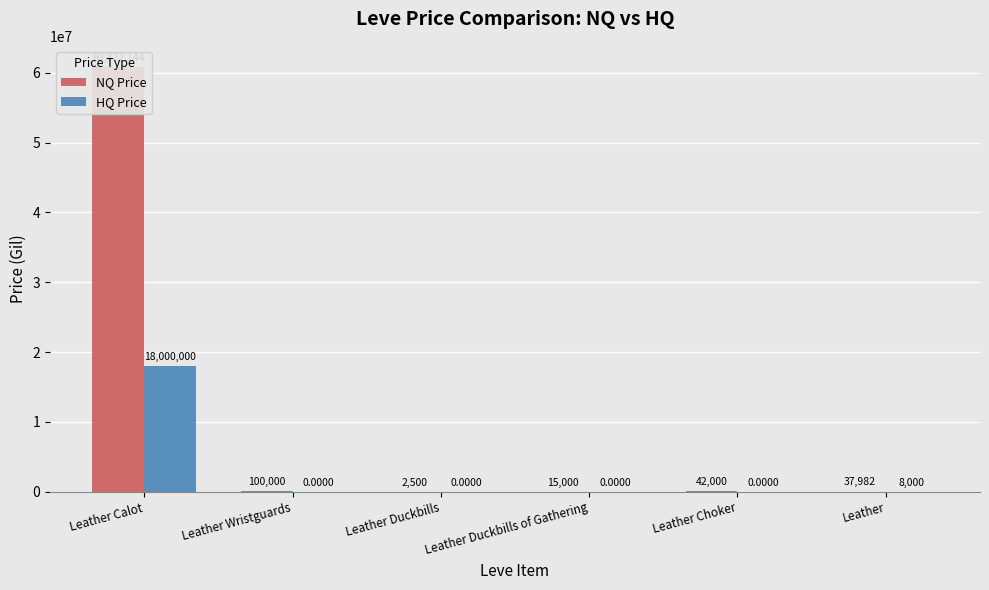

How many bars are there in each group?

2